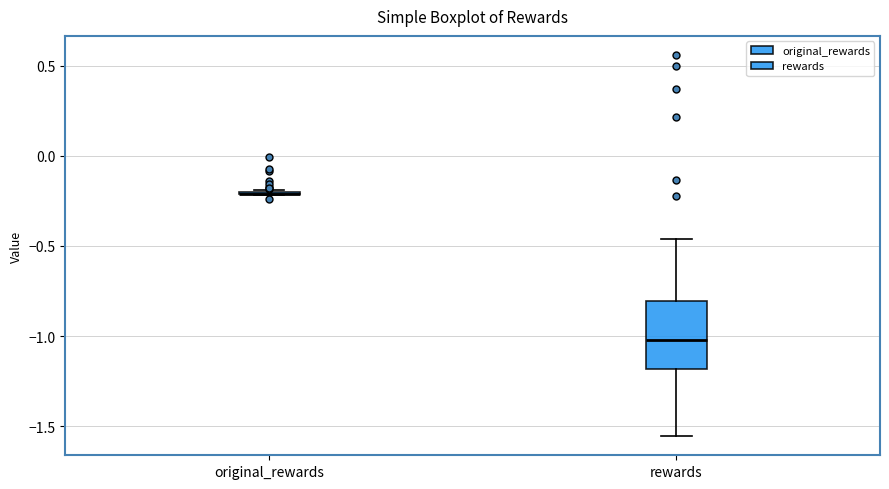

Reading left to right, read every box against the y-axis: the position of its median line, the range the box covers, and the ends of its whiskers. The values are not printed on the chart, so give them approximately, as read against the axis.

original_rewards: box collapsed to a line at -0.20, whiskers -0.20 to -0.20
rewards: median -1.00, box -1.20 to -0.80, whiskers -1.55 to -0.45